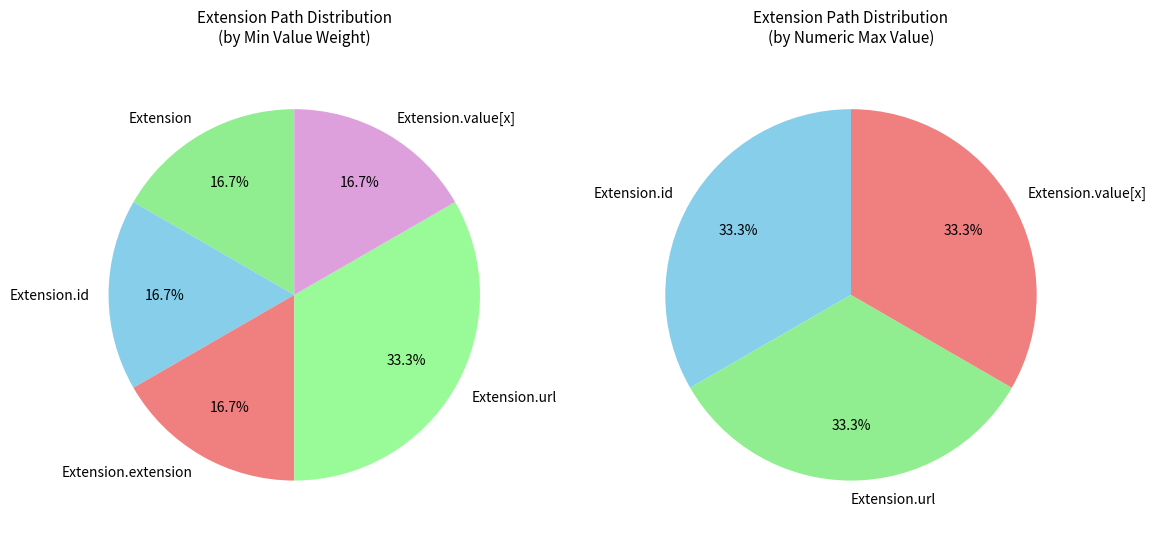

How many segments does this pie chart have?

5